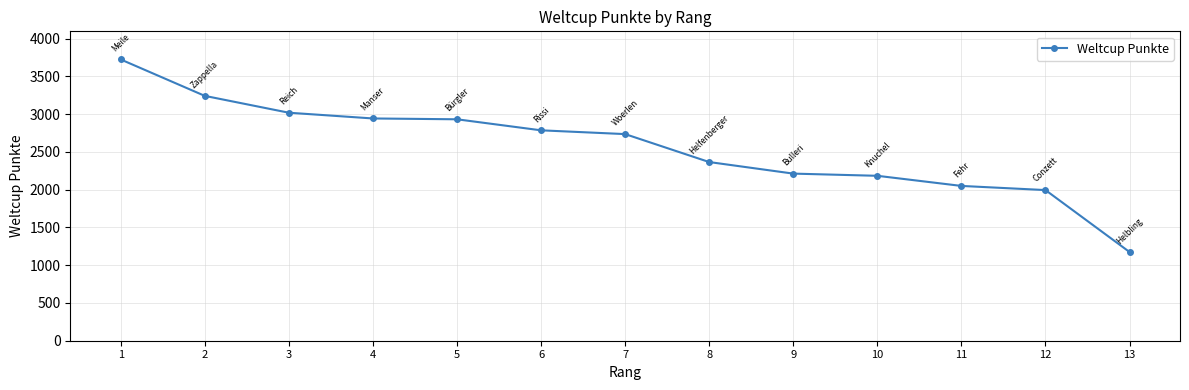

What is the value of the 9th point from the left?

2212